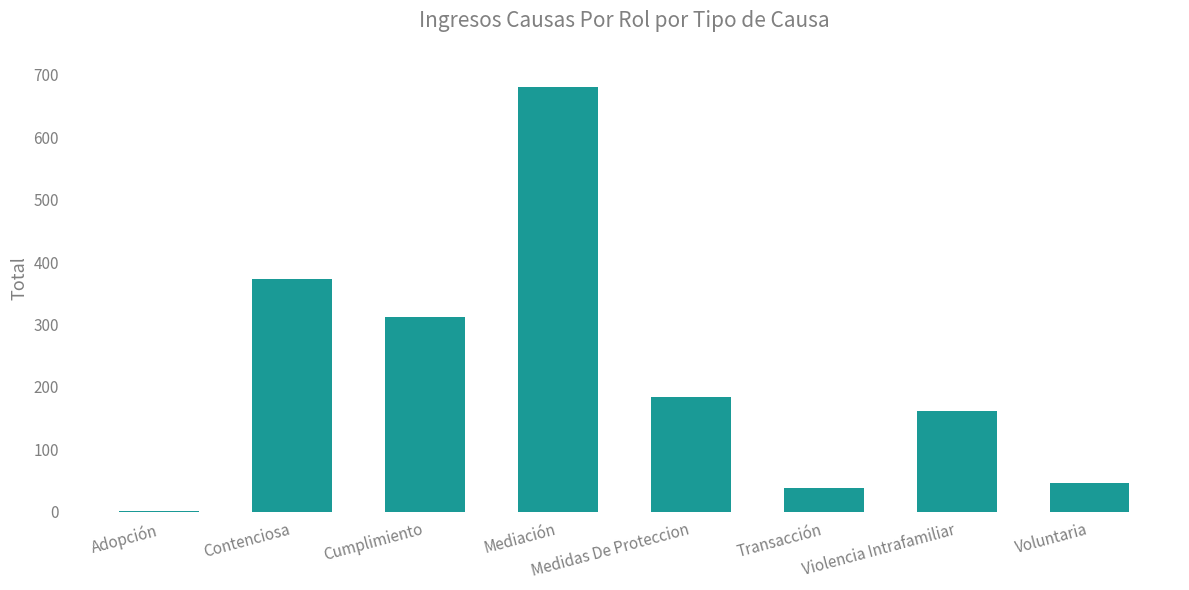

What is the average value?

225